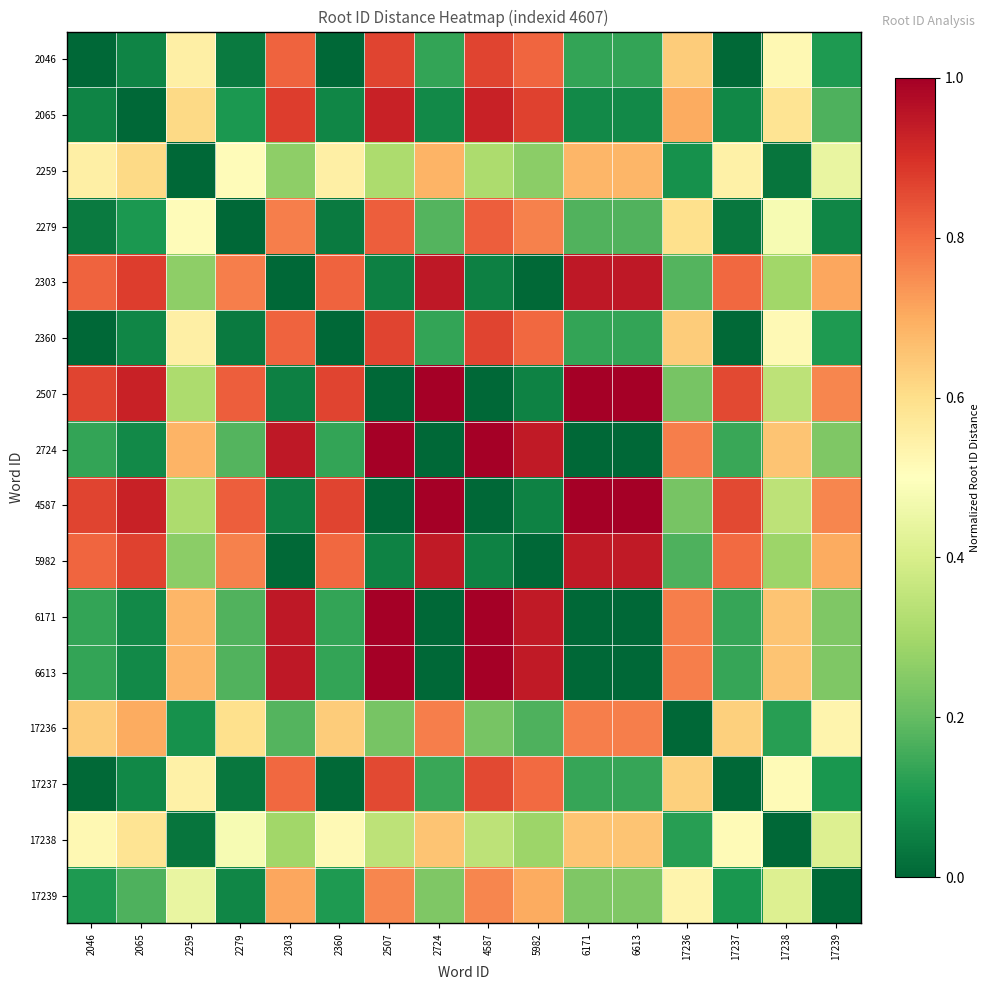

How many distinct data groups are displayed?

16